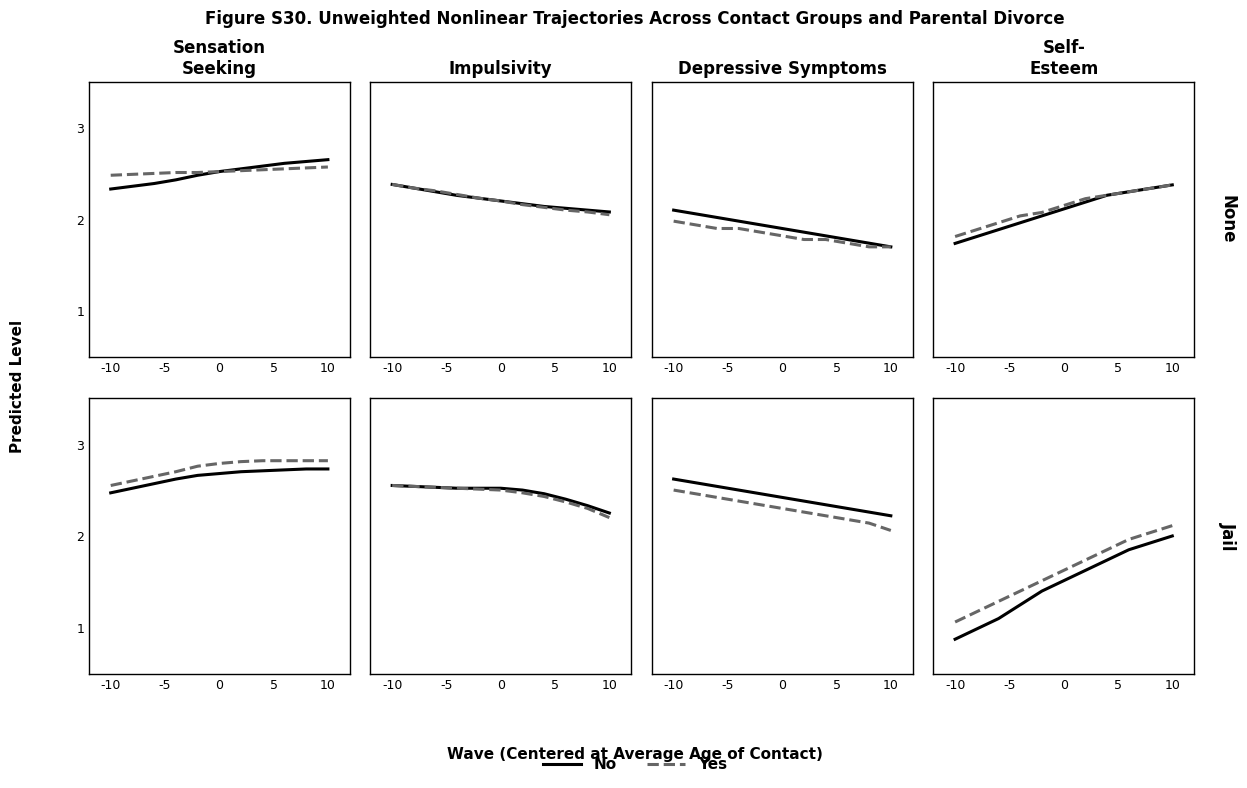

Which category has the lowest value in the No series?

-10